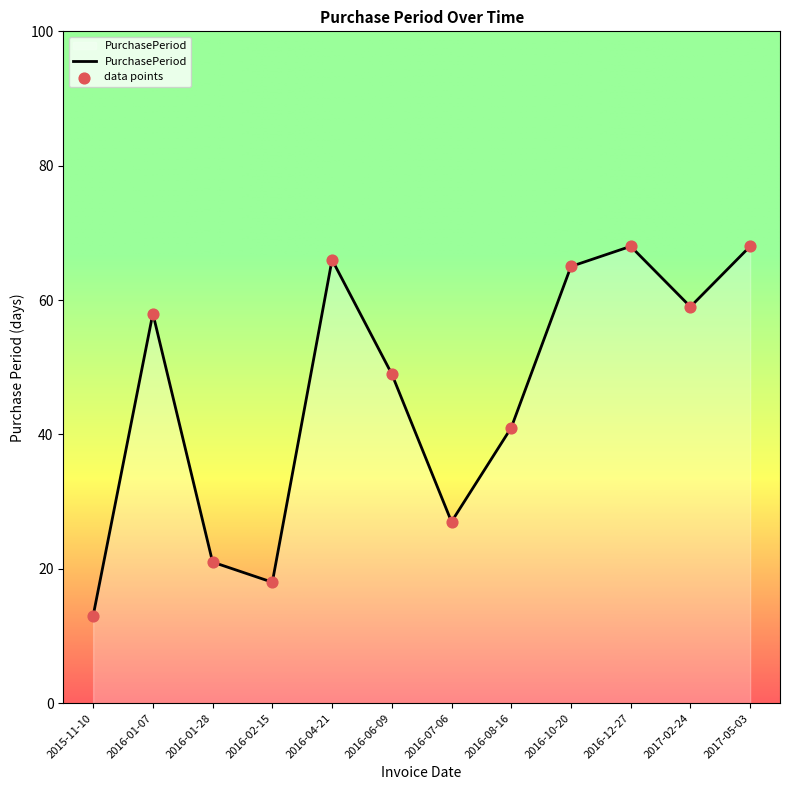

Between 2017-02-24 and 2016-01-07, which is larger?

2017-02-24